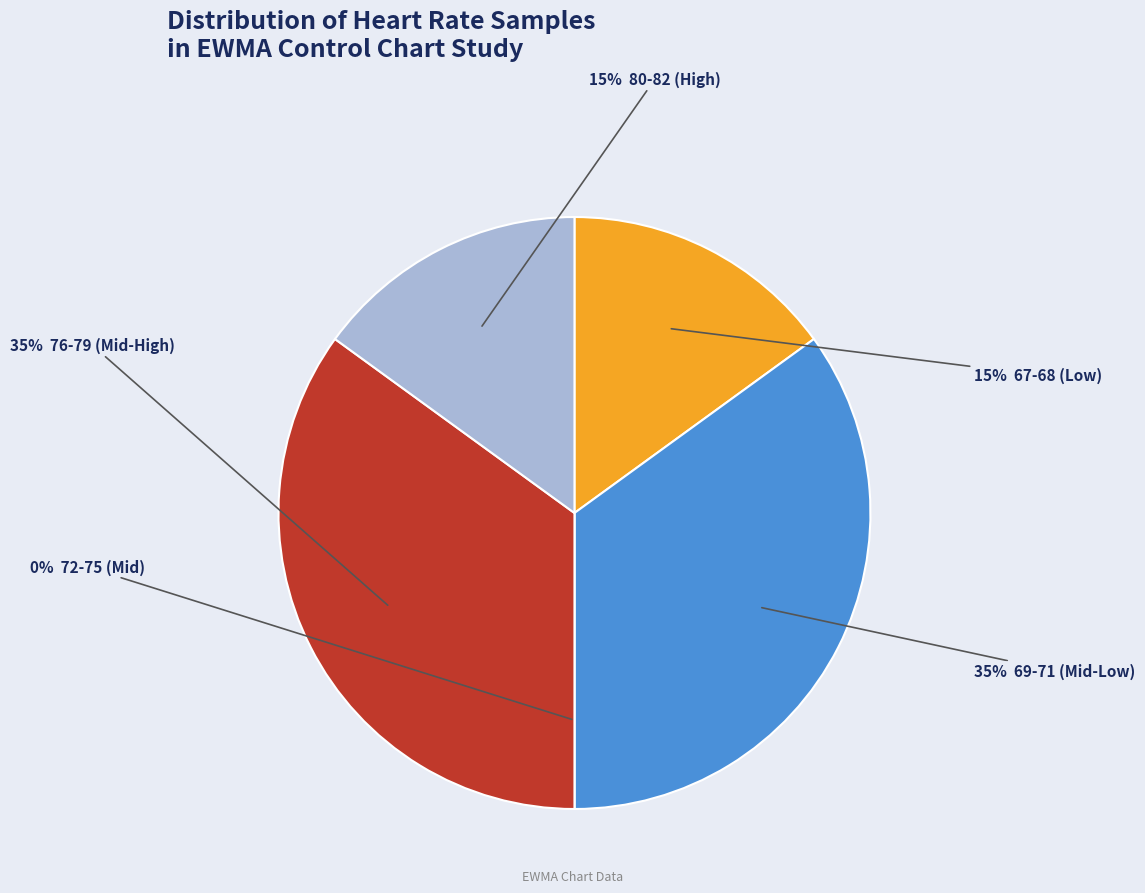

Does any single category account for the majority?

No